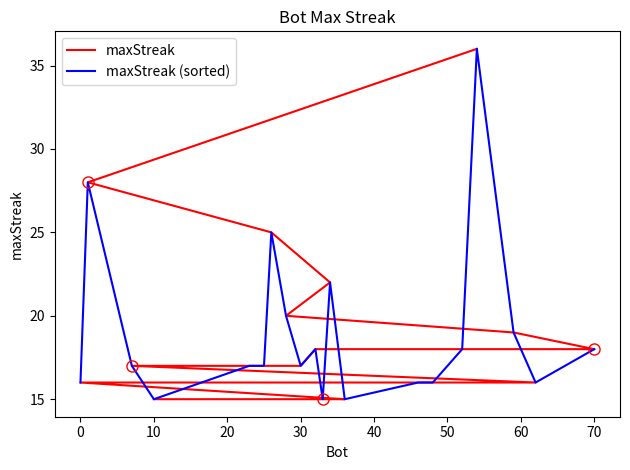

Is it true that maxStreak (sorted) equals 5 at 40?

False